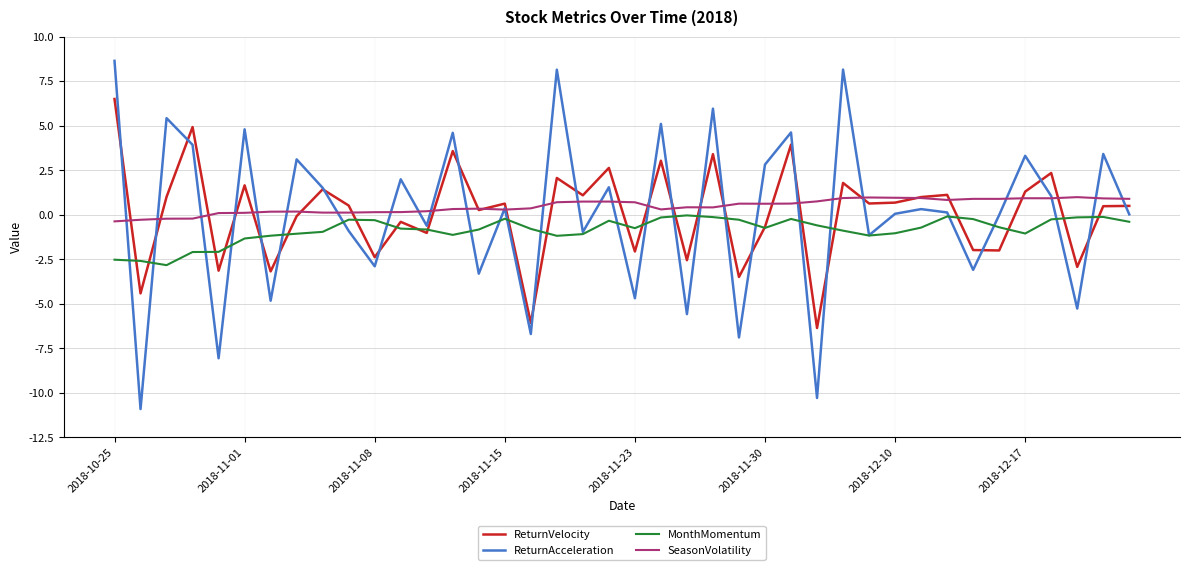

What is the maximum value shown in the chart?

8.6